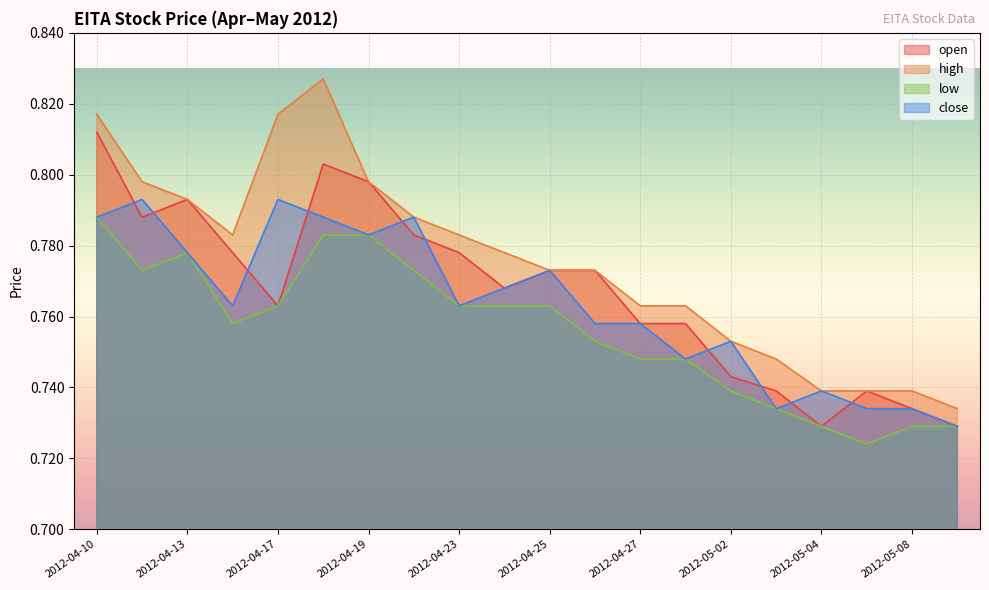

What position from the right is 2012-05-04?

4